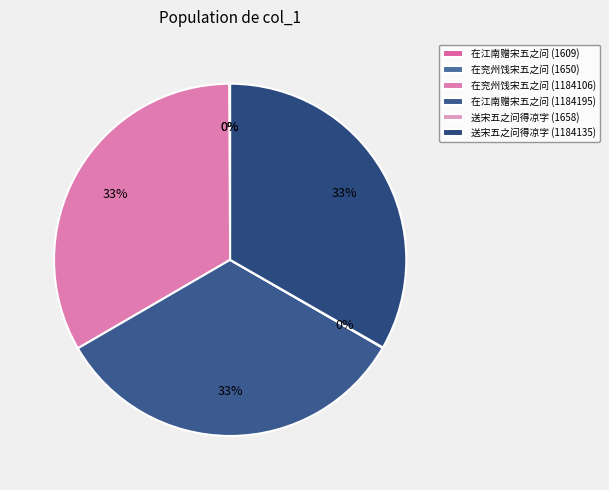

What is the smallest slice in the pie chart?

在江南赠宋五之问 (1609)